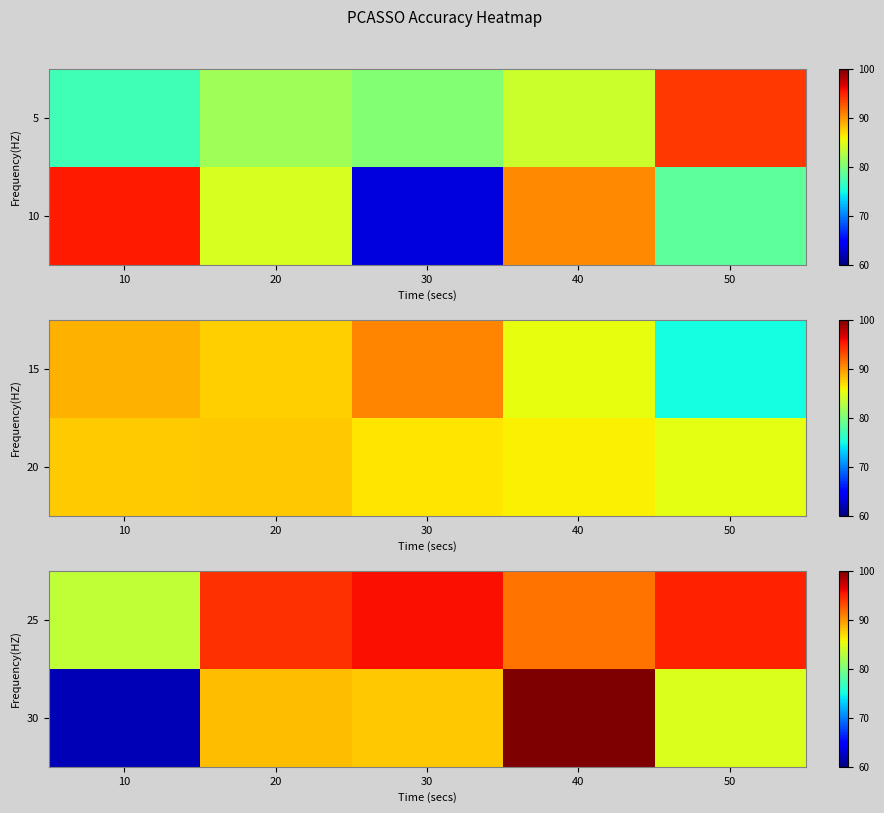

Is it true that 25 equals 83.3 at 10?

True